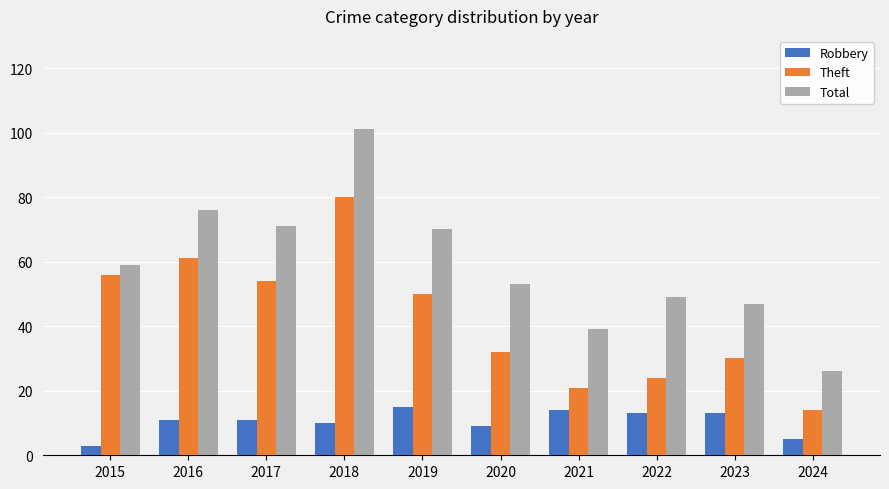

Is the value of Theft at 2019 greater than the value of Robbery at 2017?

Yes